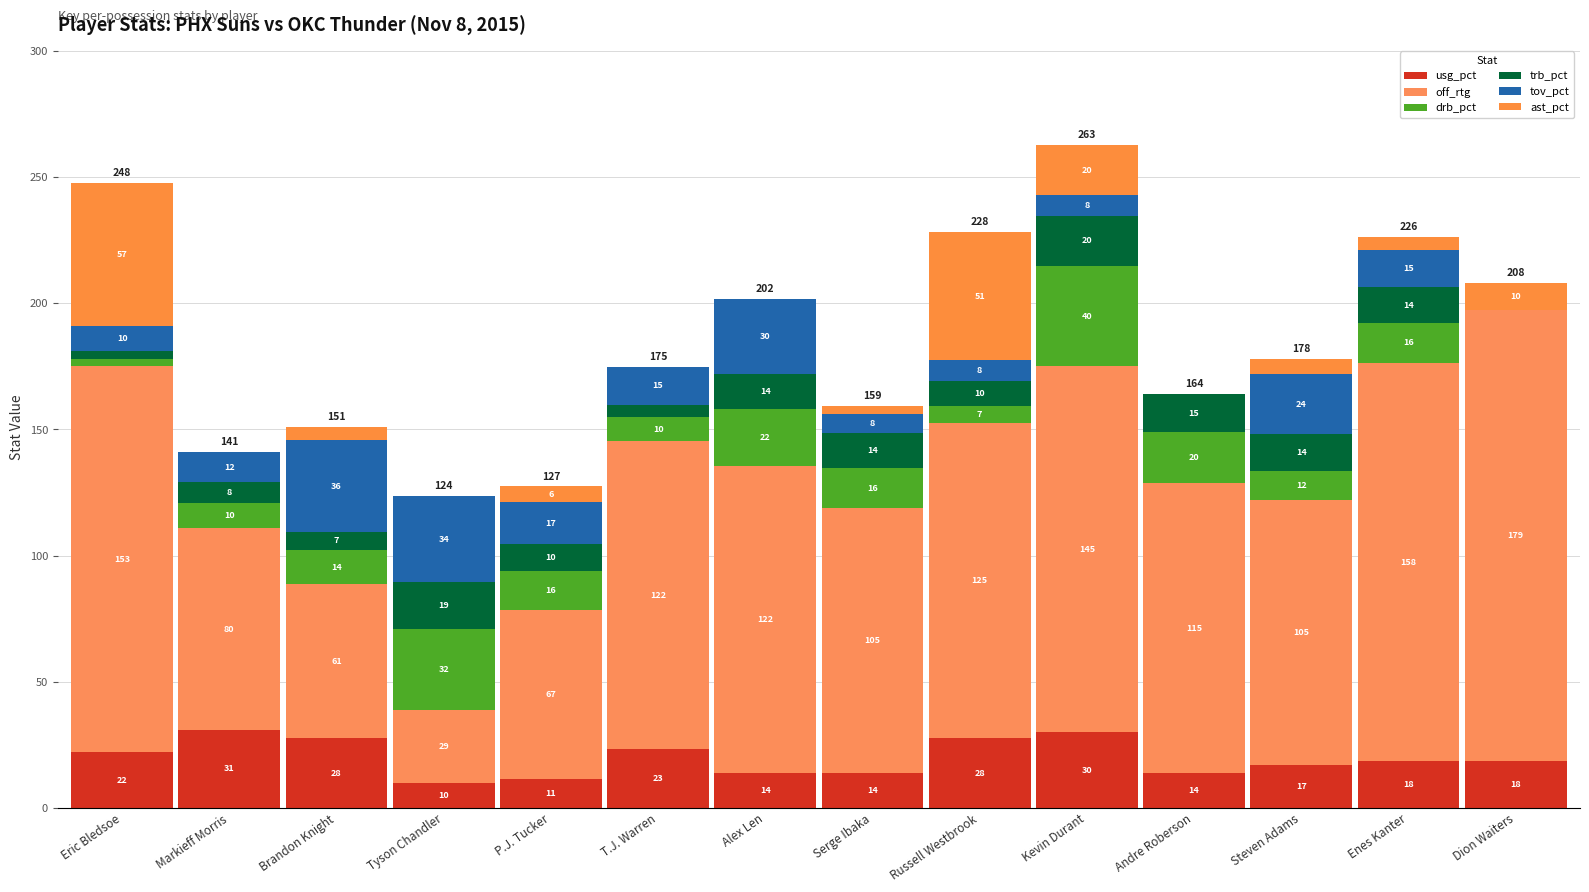

What is the total value across all series at Russell Westbrook?

228.2